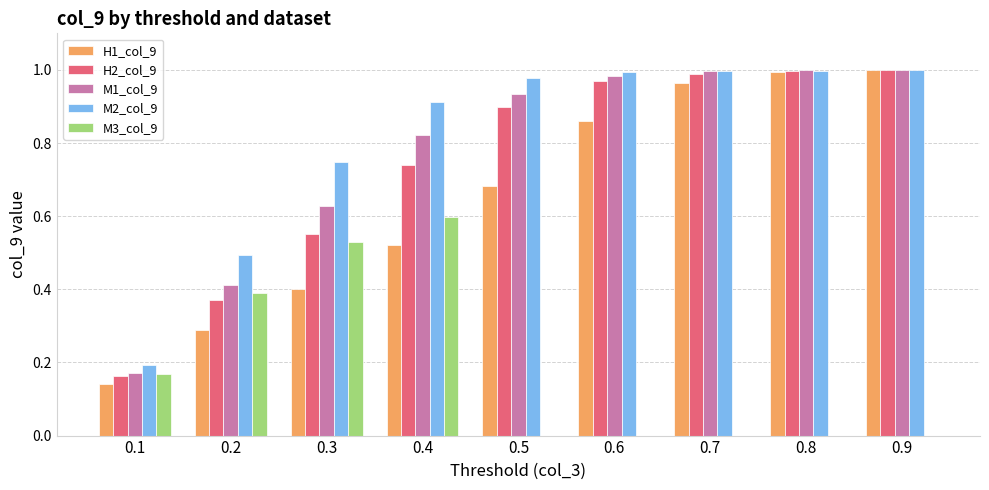

Which series changed the most between 0.1 and 0.3?

M2_col_9